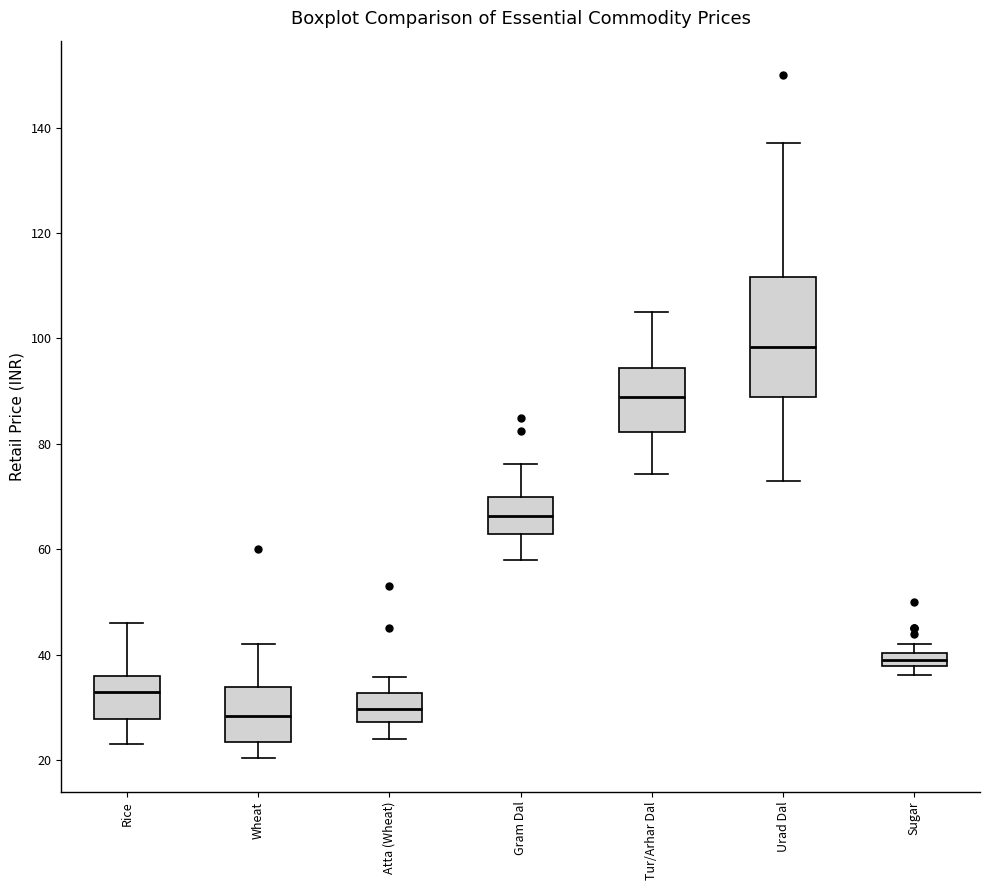

Which box's median line is the highest?

Urad Dal